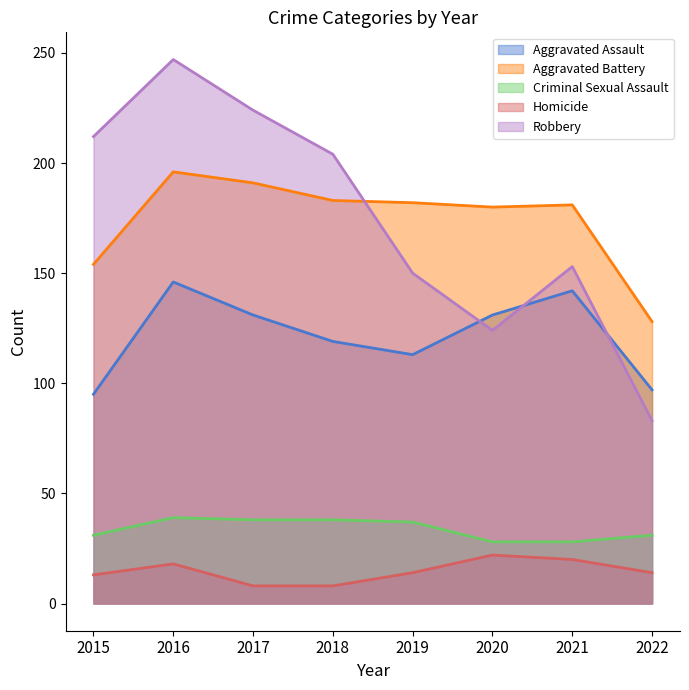

Is it true that Aggravated Assault equals 97 at 2022?

True